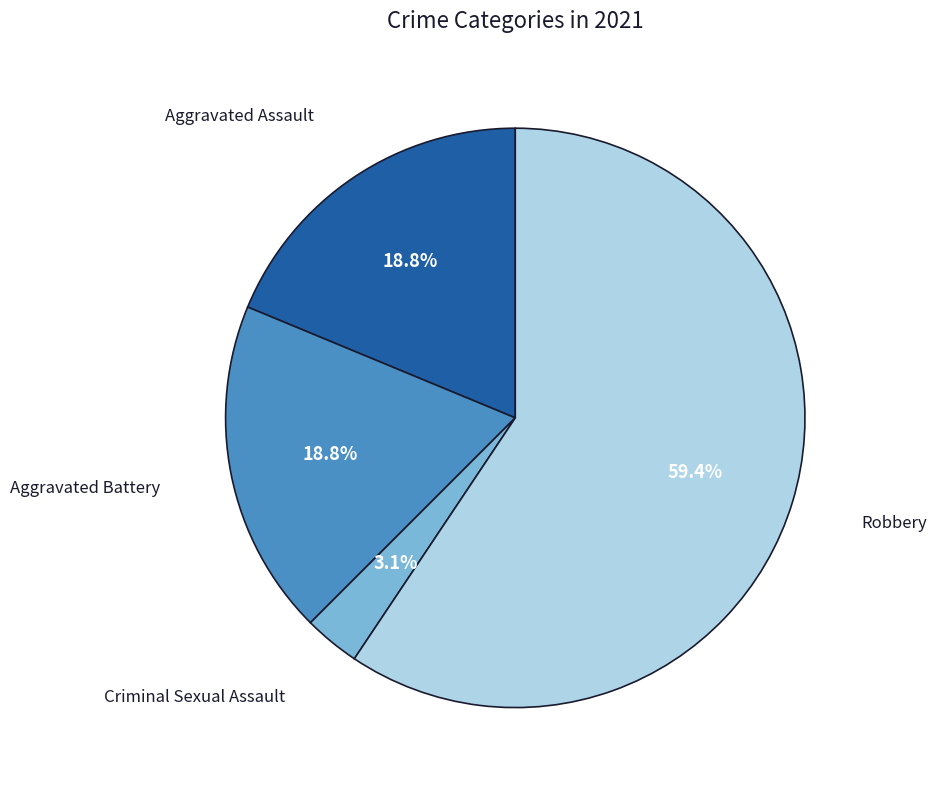

Is there a majority slice in this chart?

Yes